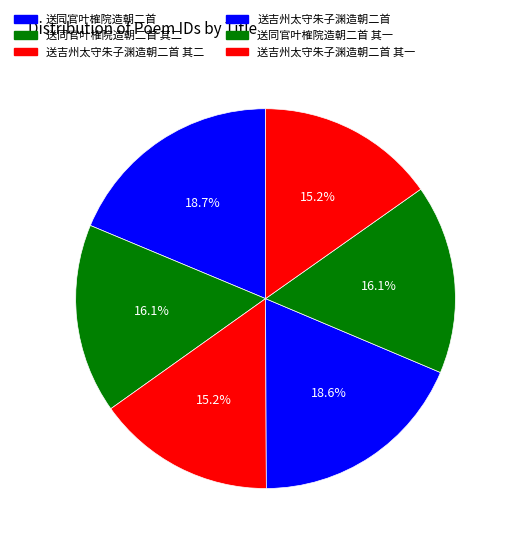

Which slice is the smallest?

送吉州太守朱子渊造朝二首 其二